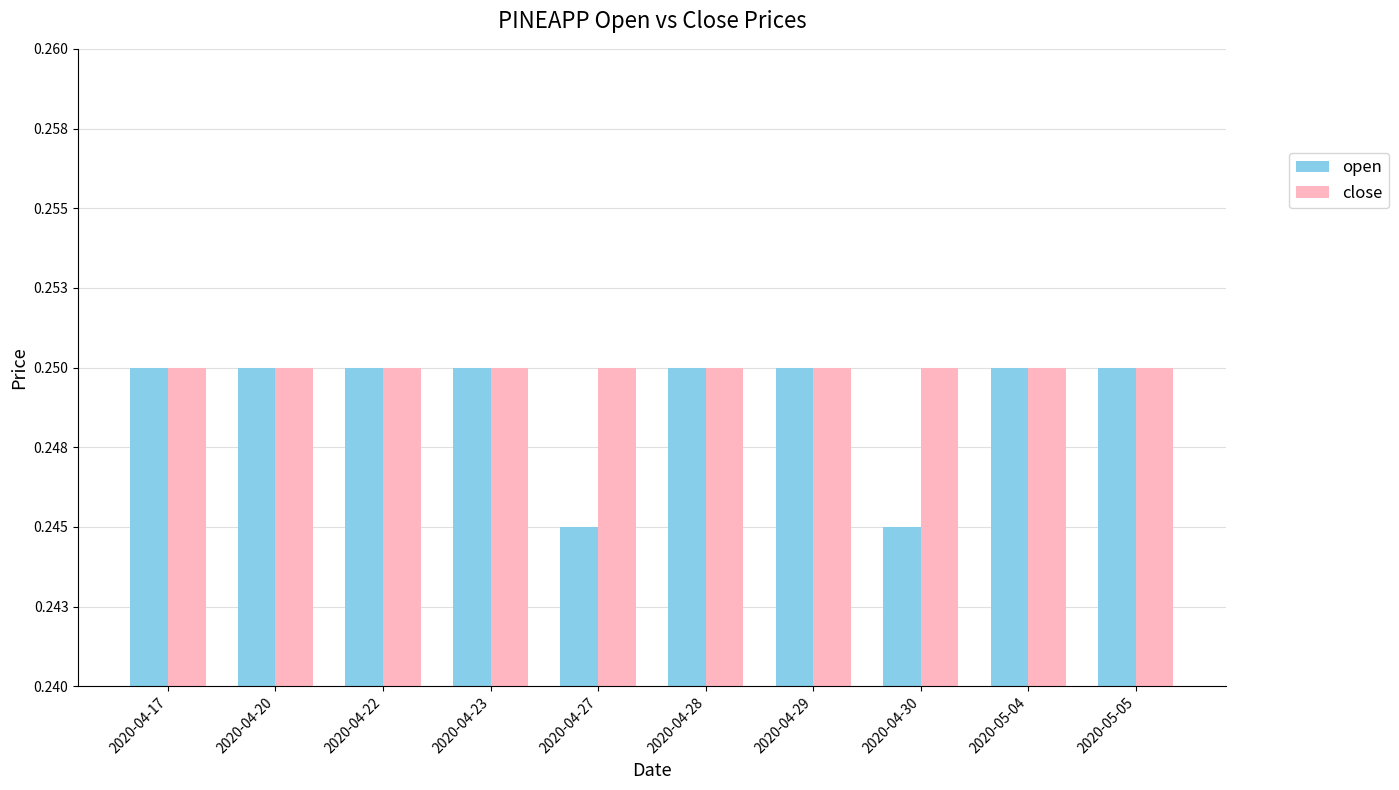

The open series shows 0.4 at 2020-04-23. True or false?

False